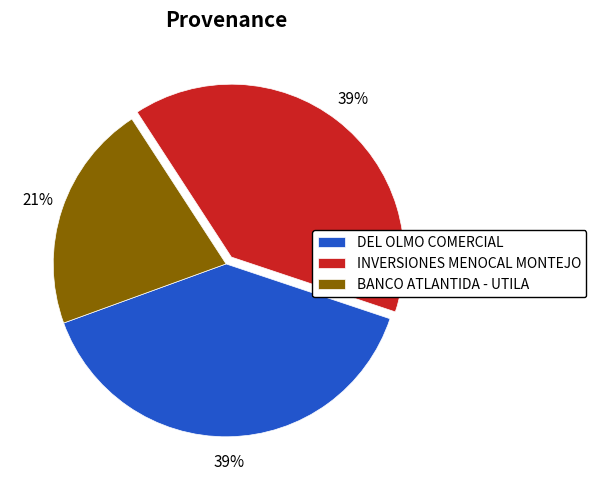

Approximately how many times larger is the value at BANCO ATLANTIDA - UTILA compared to INVERSIONES MENOCAL MONTEJO?

0.5